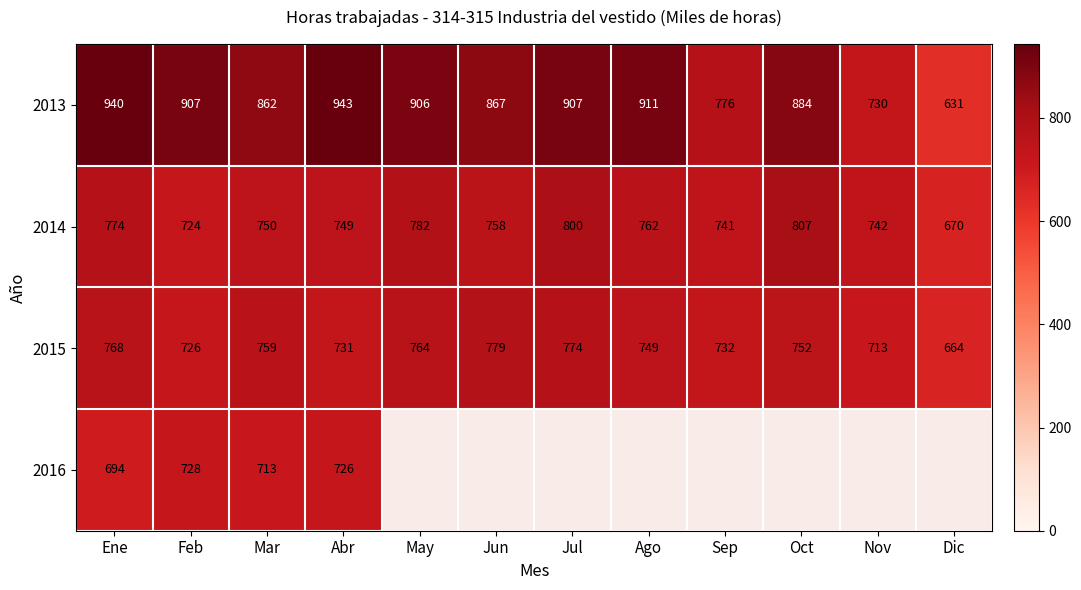

The 2016 series shows 146 at Ene. True or false?

False